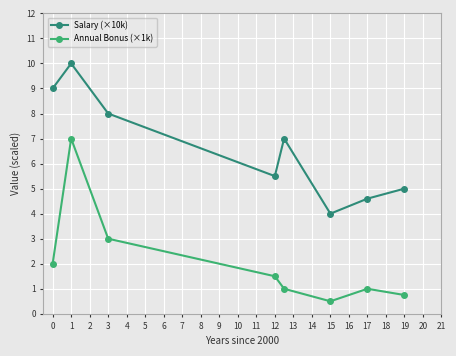

Which series has the widest spread of values?

Annual Bonus (×1k)